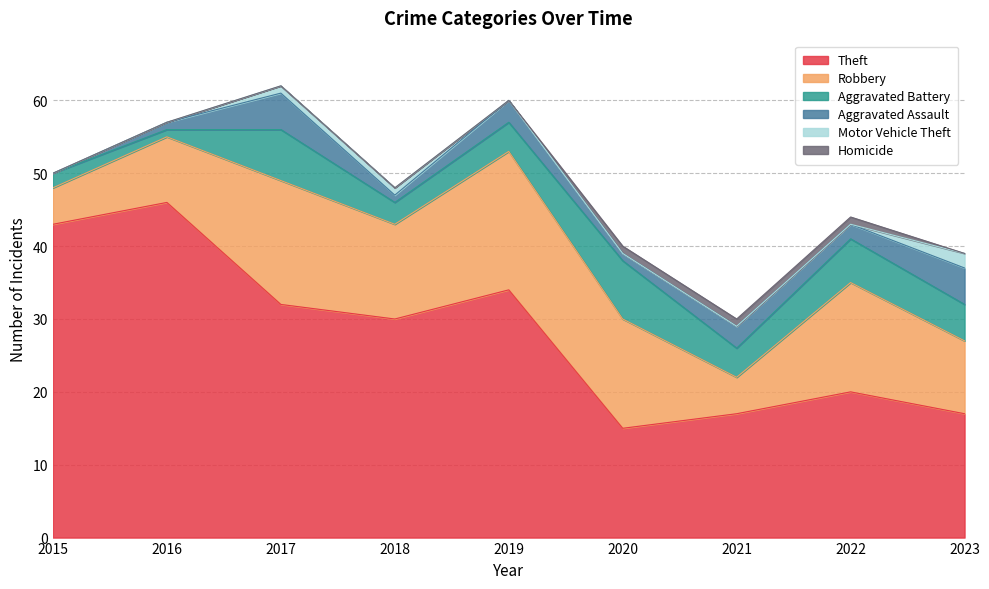

Which series has the largest total across all categories?

Theft